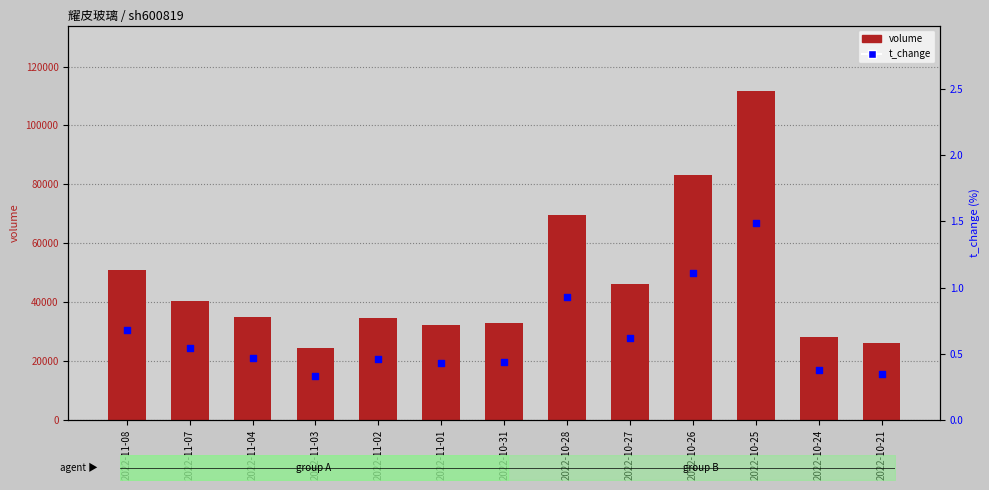

Is the value of volume at 2022-11-04 greater than the value of t_change at 2022-11-07?

Yes